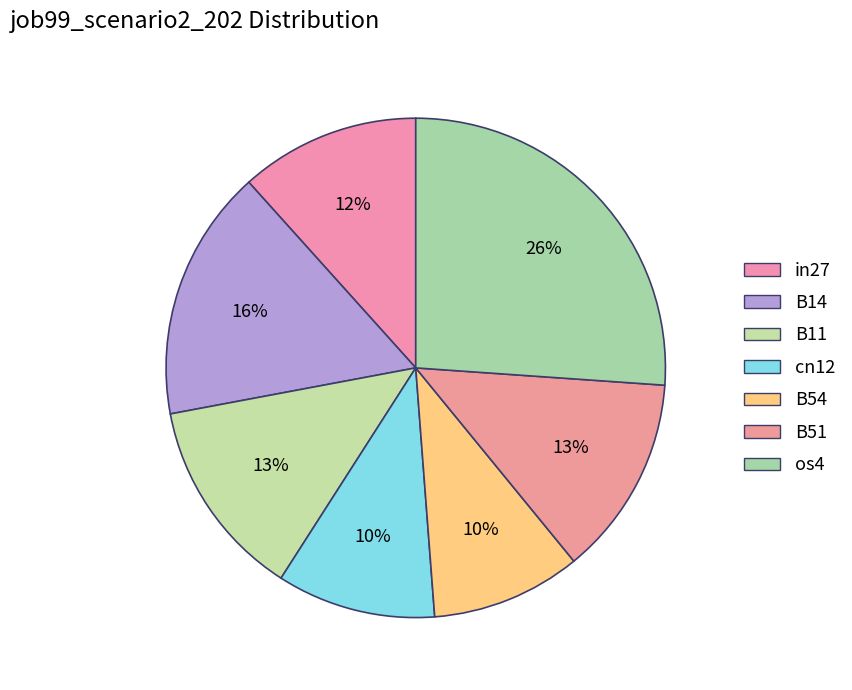

Which has a higher value, B11 or B51?

B11